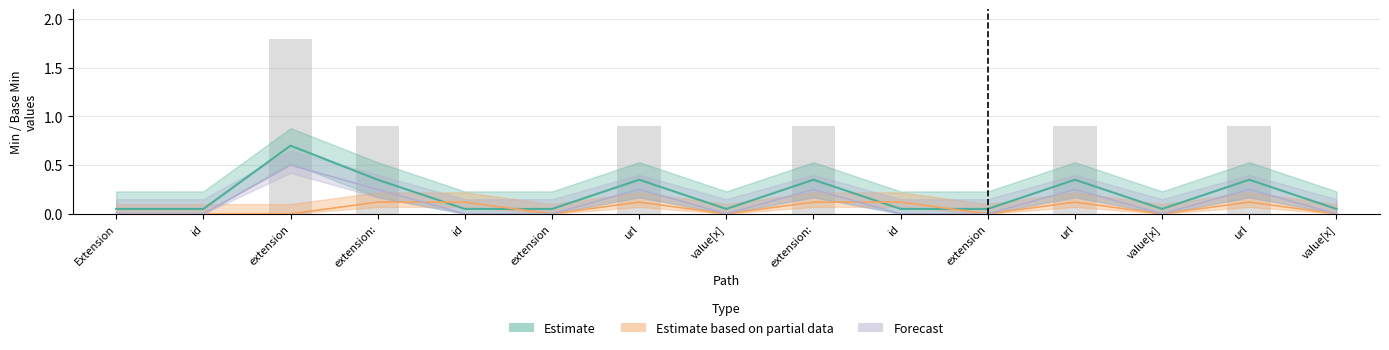

What is the label of the 14th bar from the left?

url